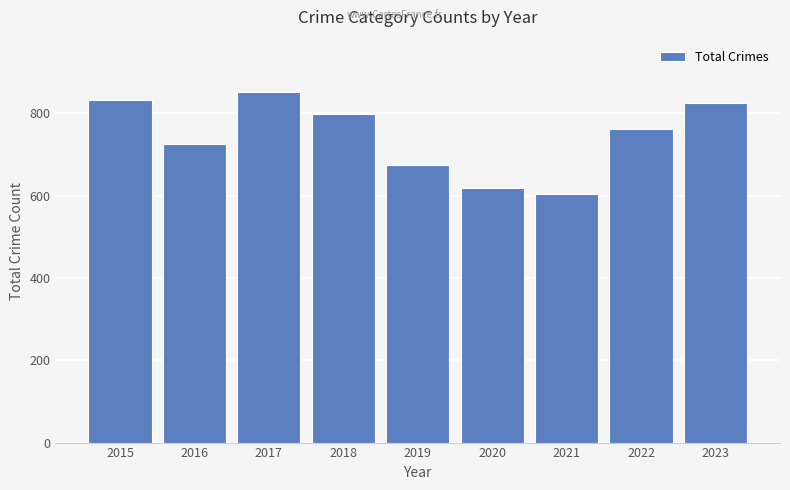

What value does the data have at 2020, to the nearest 5?

620